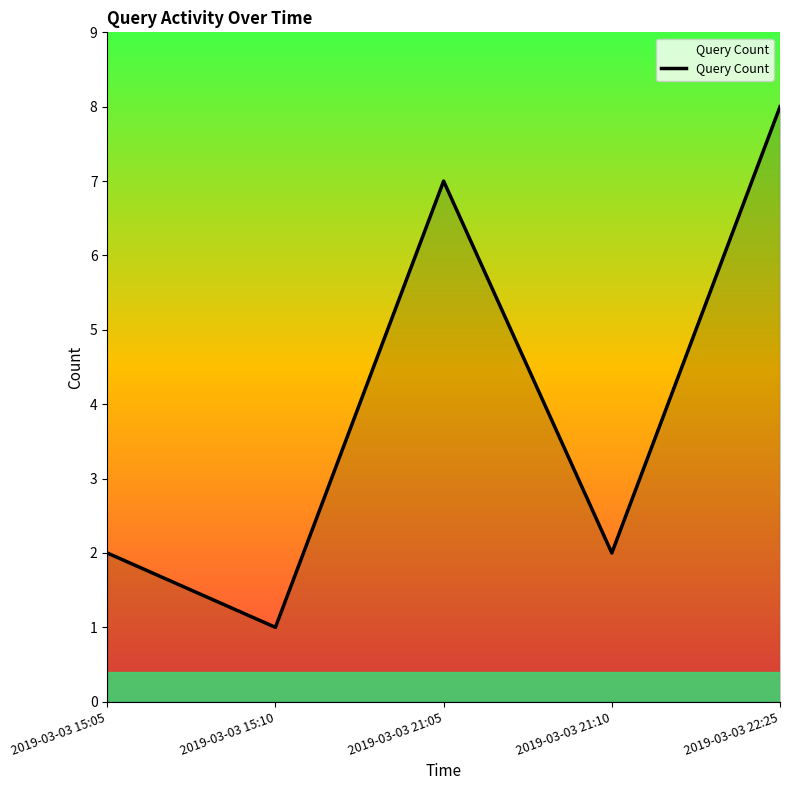

What position from the left is 2019-03-03 21:10?

4